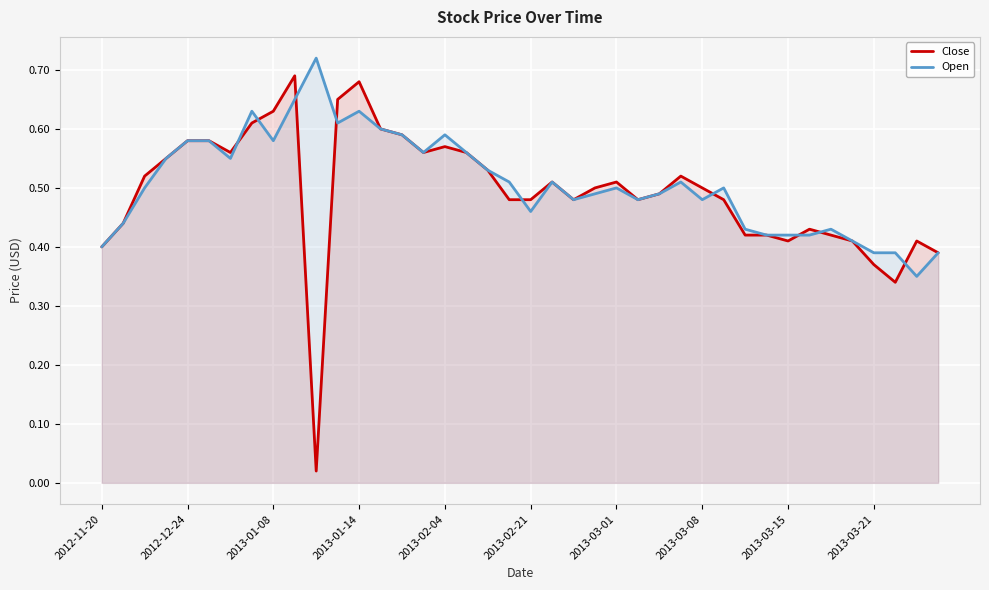

Which series has the largest range (max minus min)?

Close